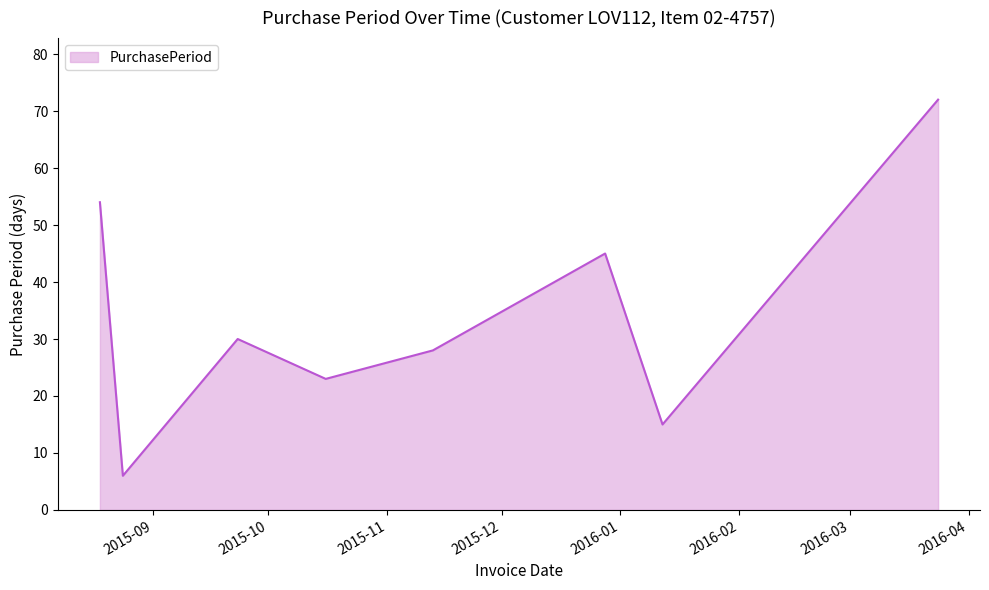

What is the smallest value displayed?

6